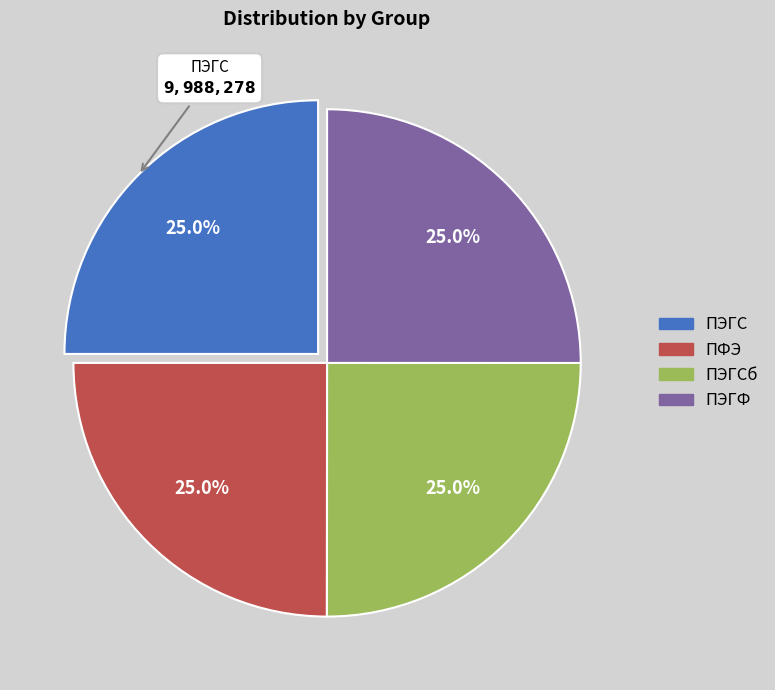

How many segments does this pie chart have?

4